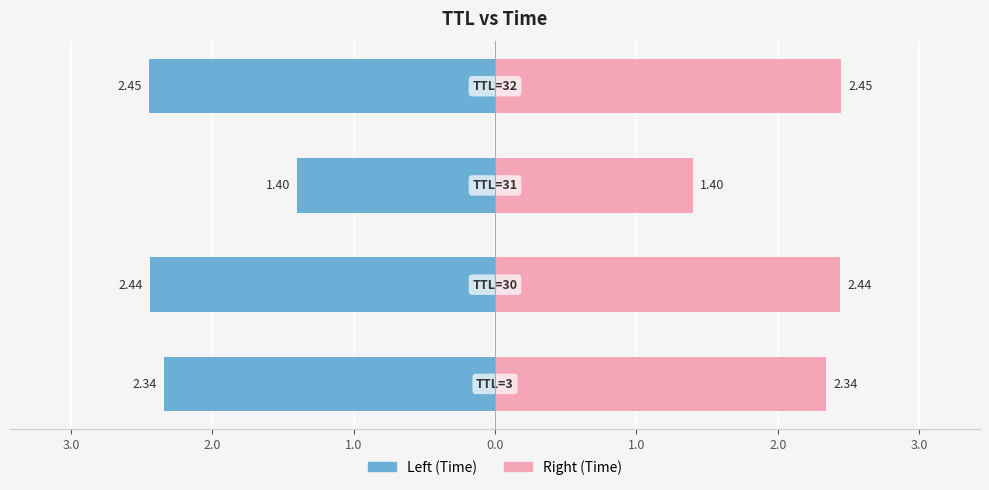

Reading left to right, list all the values displayed in this chart.

Left (Time): 4.0=-2.3	3.0=-2.4	2.0=-1.4	1.0=-2.5
Right (Time): 4.0=2.3	3.0=2.4	2.0=1.4	1.0=2.5